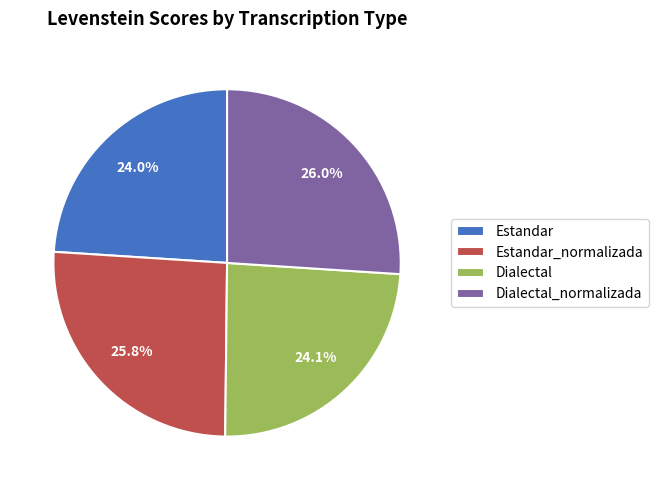

What portion of the pie excludes Estandar?

76.0%